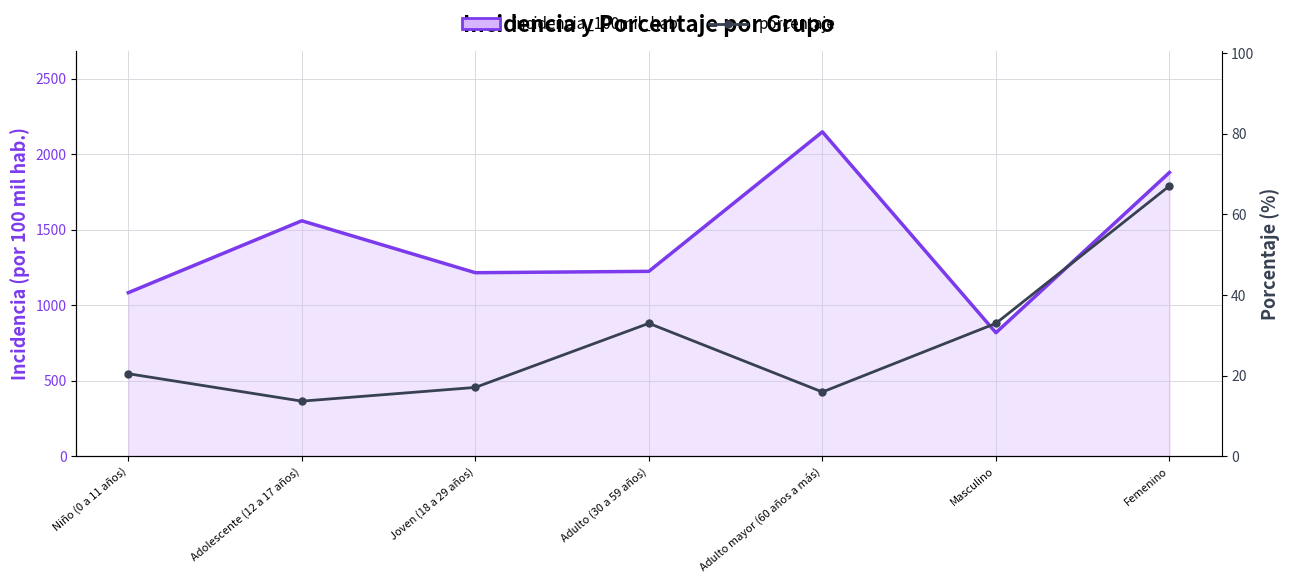

Which label corresponds to the smallest value in the chart?

Adolescente (12 a 17 años)